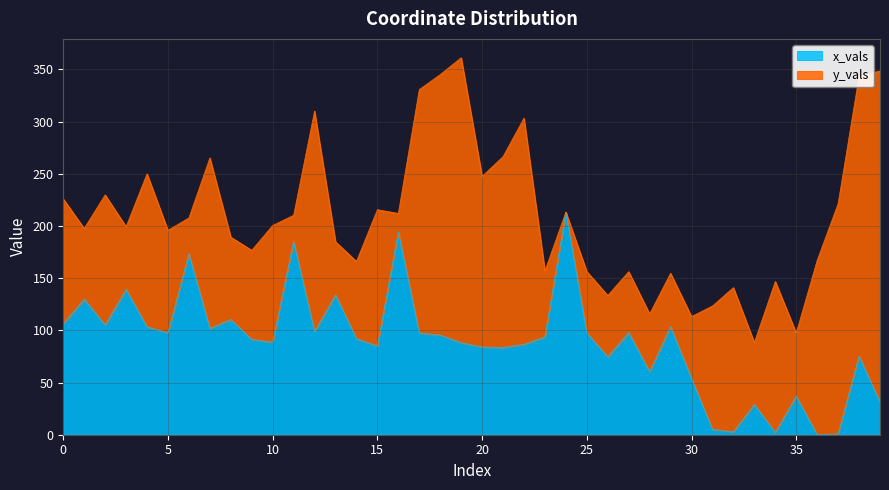

What is the change in value from 26 to 30?

-20.8